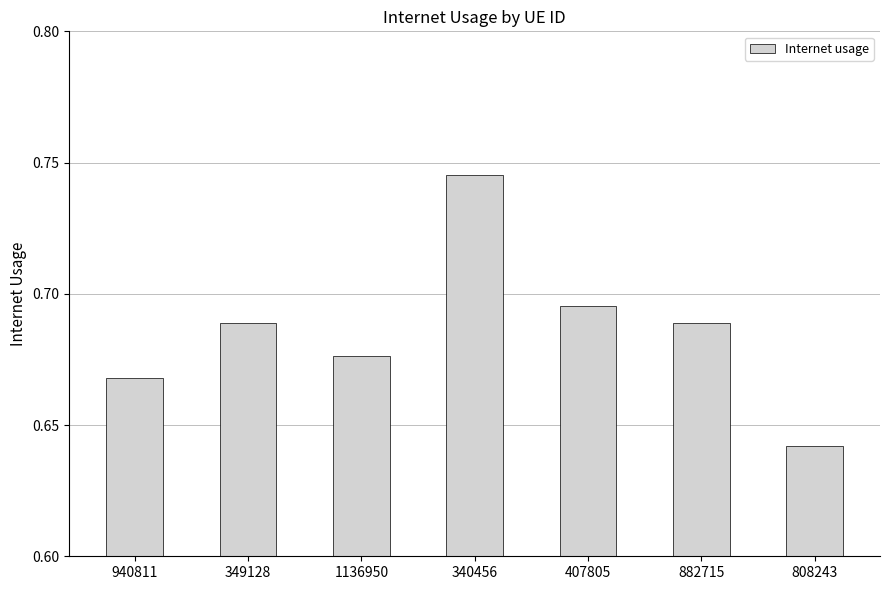

Which label corresponds to the largest value in the chart?

340456